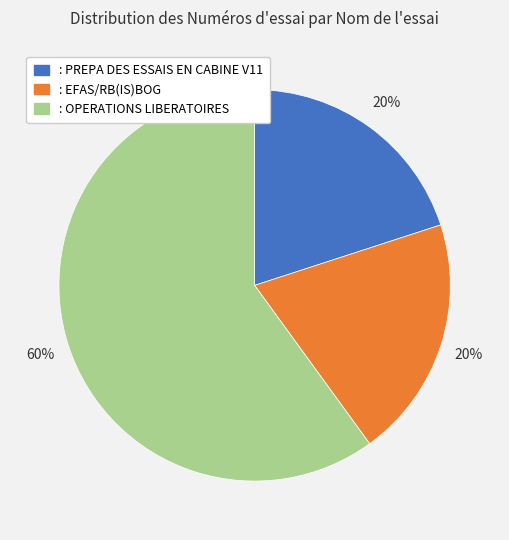

Approximately how many times larger is the value at : OPERATIONS LIBERATOIRES compared to : PREPA DES ESSAIS EN CABINE V11?

3.0